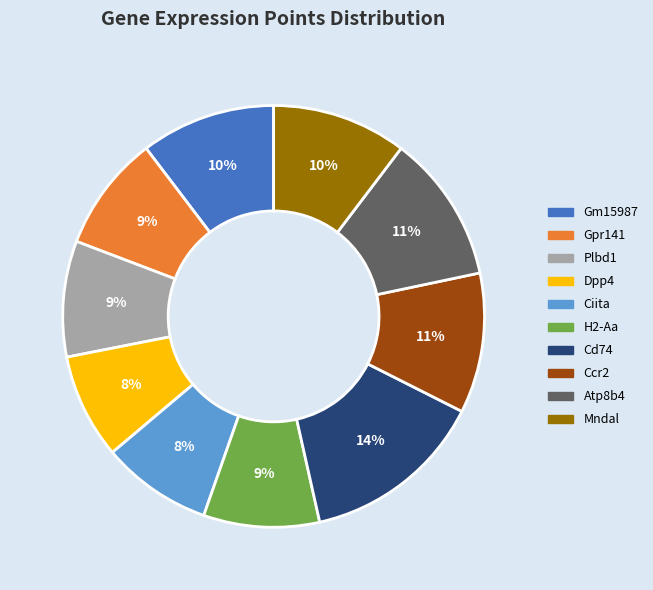

How many slices are in this pie chart?

10